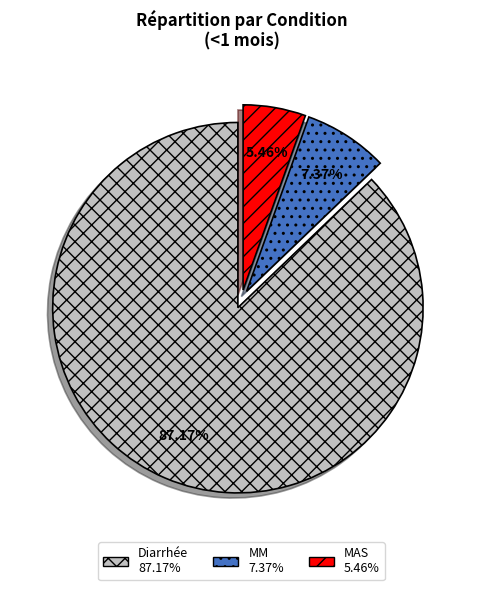

What is the total percentage of MAS and MM?

12.8%